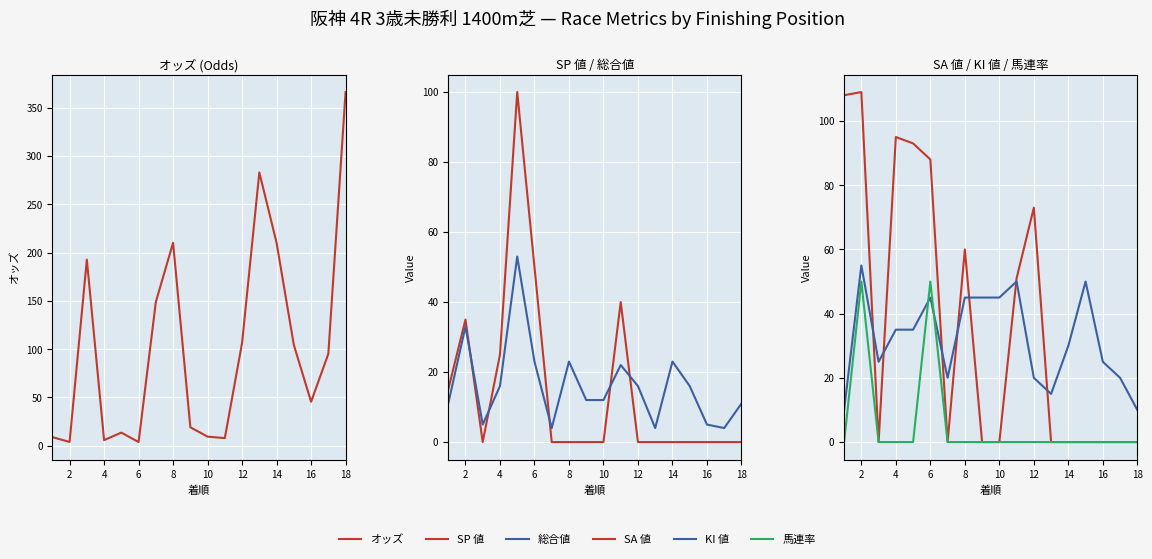

In SA 値, how many points are higher than both neighbors (excluding endpoints)?

4